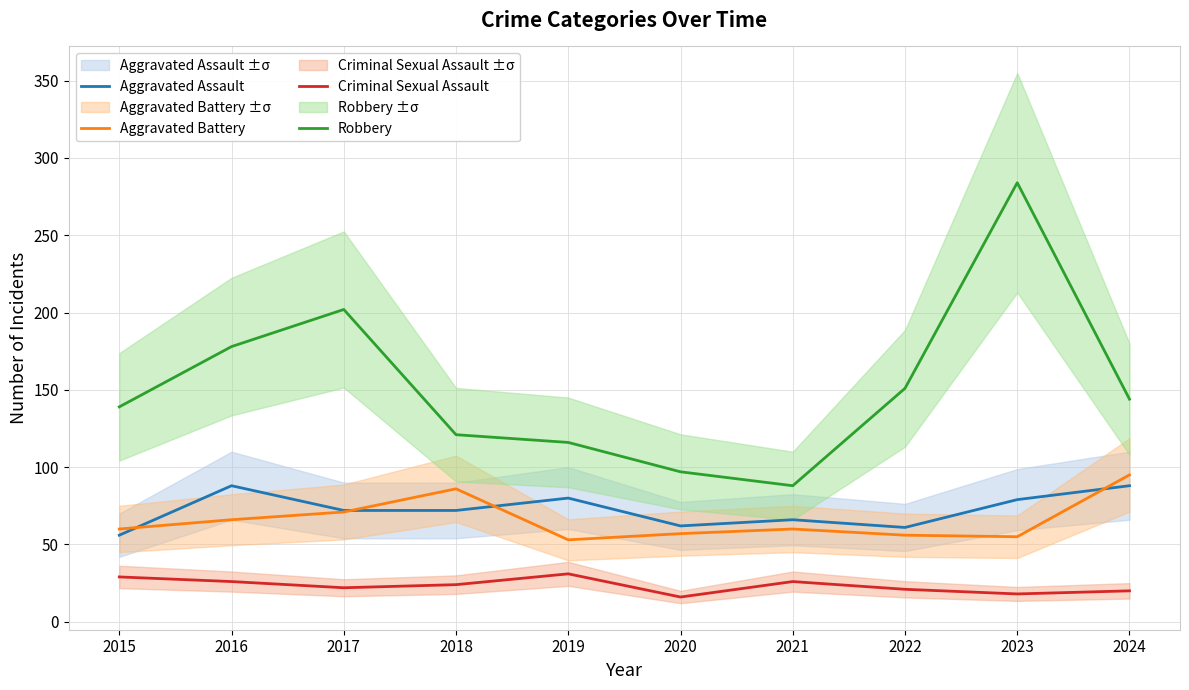

List the series in order of their peak value, highest first.

Robbery, Aggravated Battery, Aggravated Assault, Criminal Sexual Assault